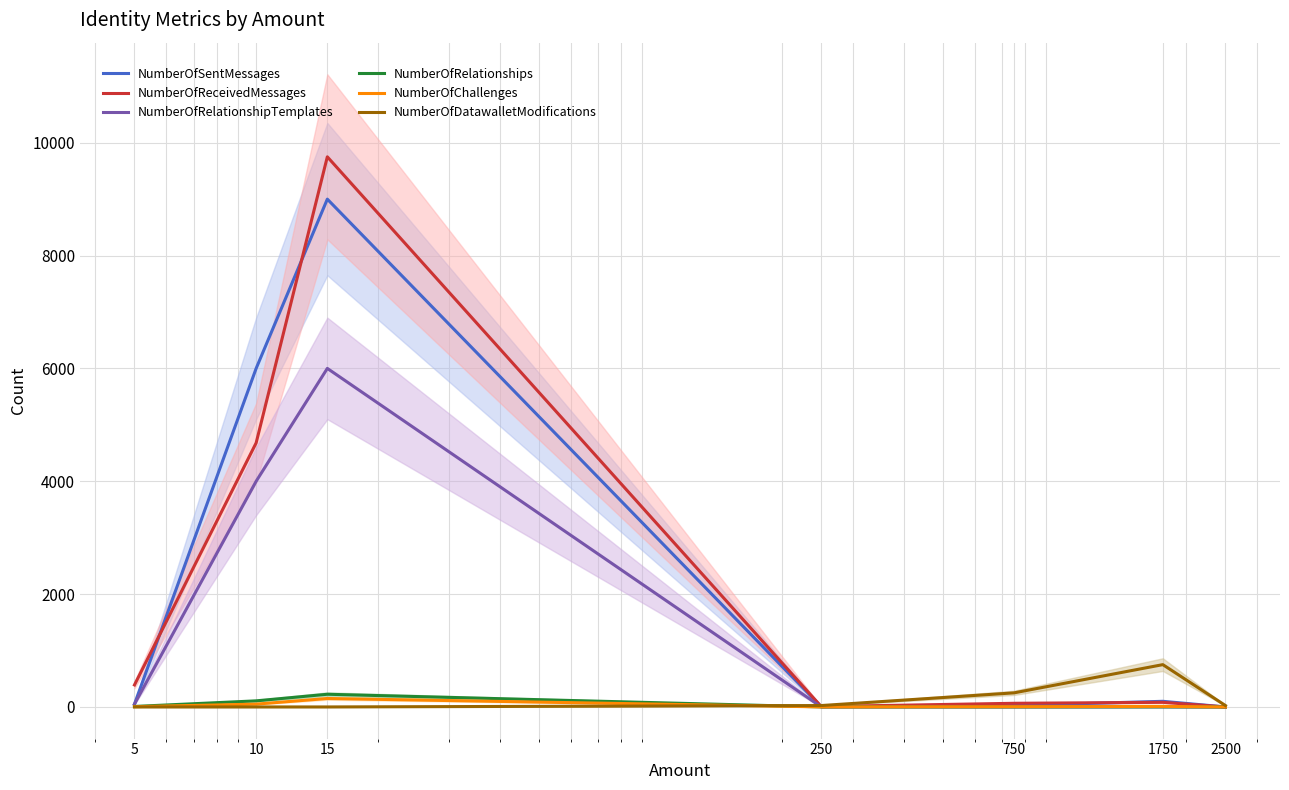

At which label does NumberOfSentMessages first exceed 50?

10